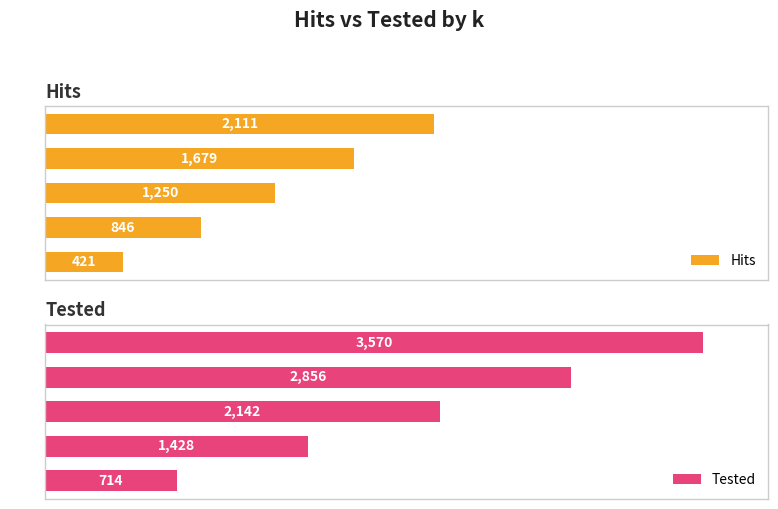

What is the maximum value for Tested?

3570